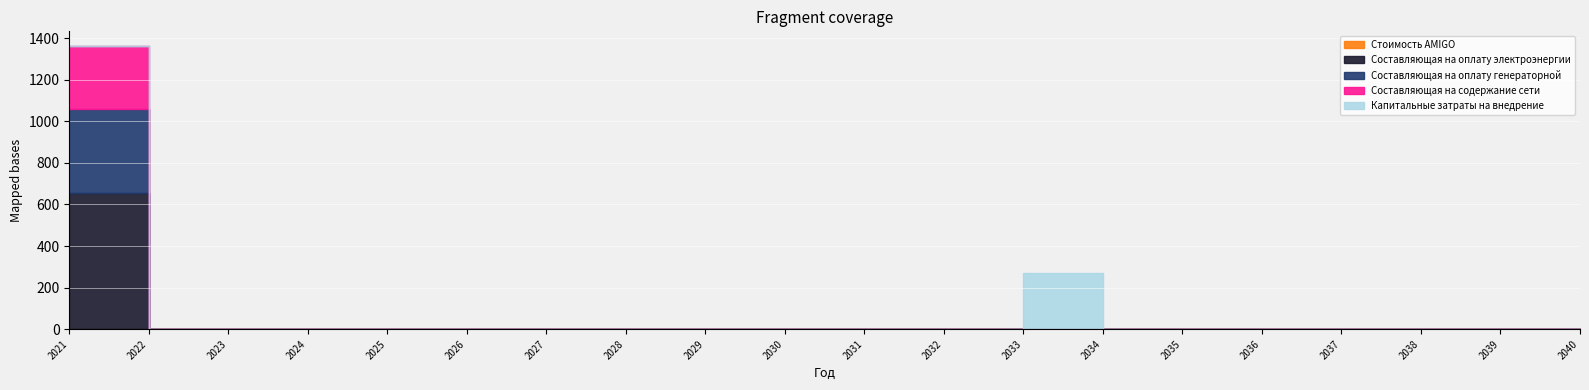

Which has a higher value, 2035 or 2027?

2035